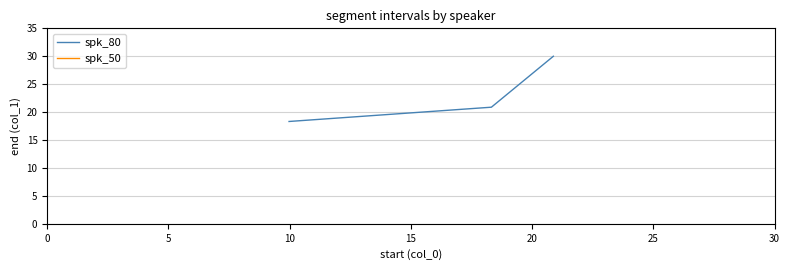

True or false: spk_50 and spk_80 intersect in this chart.

False